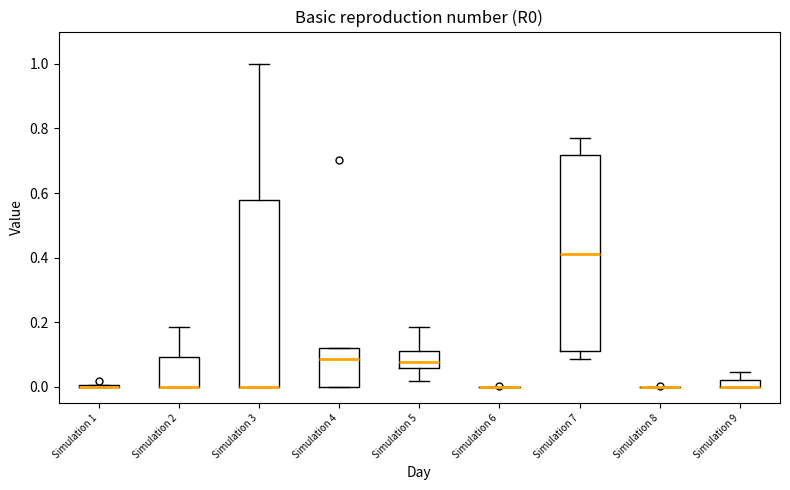

Where is the lower edge of the box for Simulation 5 on the y-axis? The values are not printed on the chart, so give them approximately, as read against the axis.

0.06